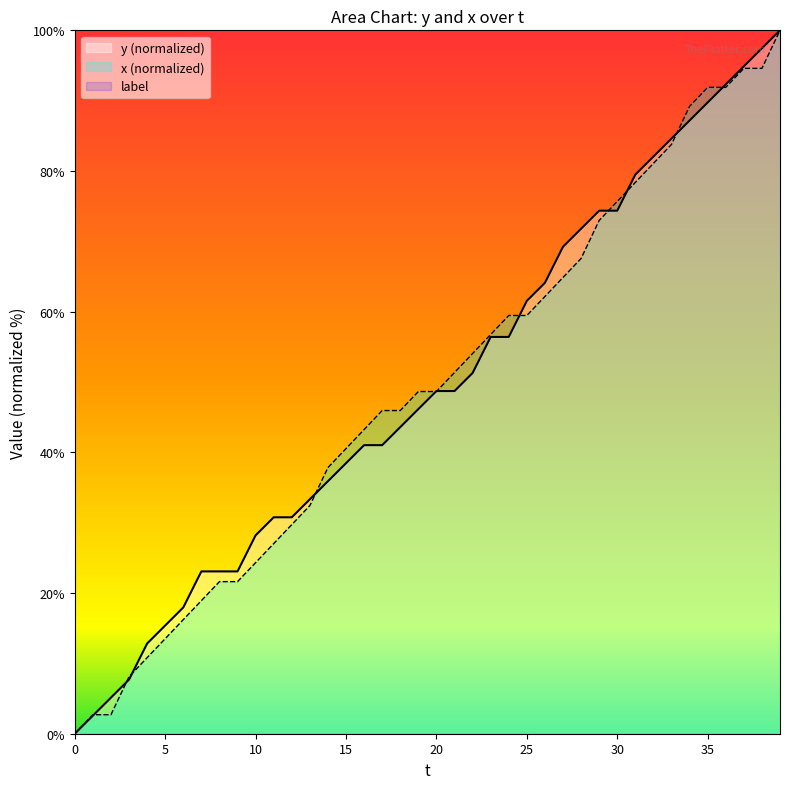

What is the total value across all series at 2?

7.8